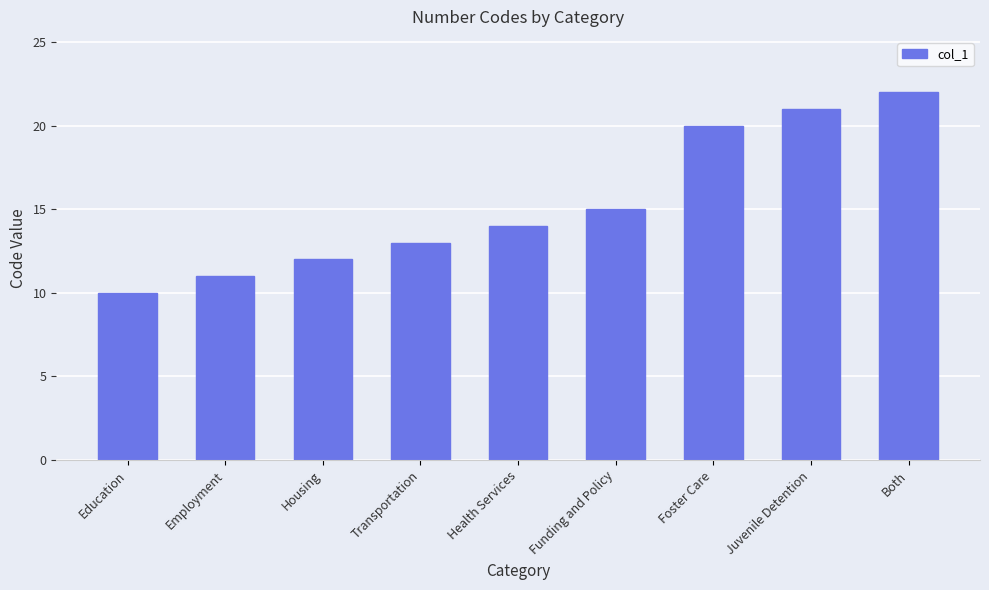

What is the label of the 3rd bar from the left?

Housing